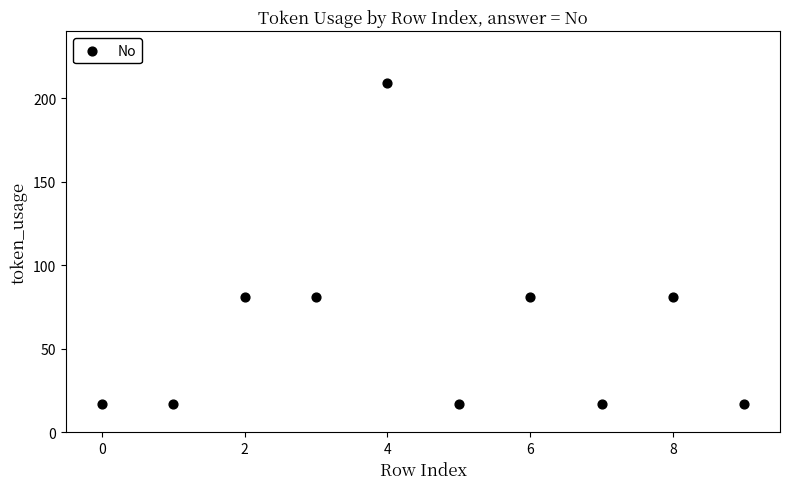

What is the range of Y values (max minus min)?

192